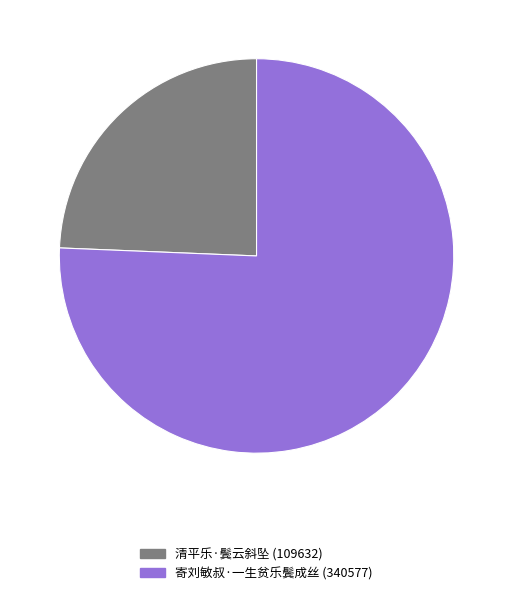

How many segments does this pie chart have?

2